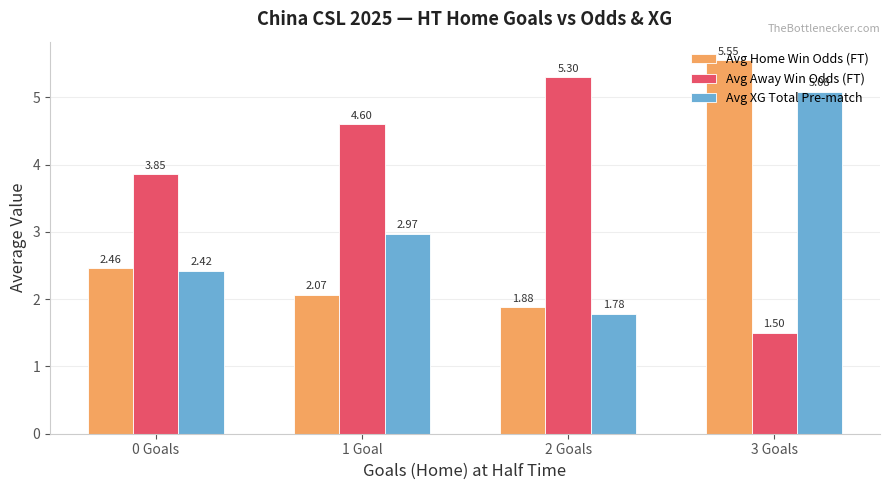

Which series has the widest spread of values?

Avg Away Win Odds (FT)